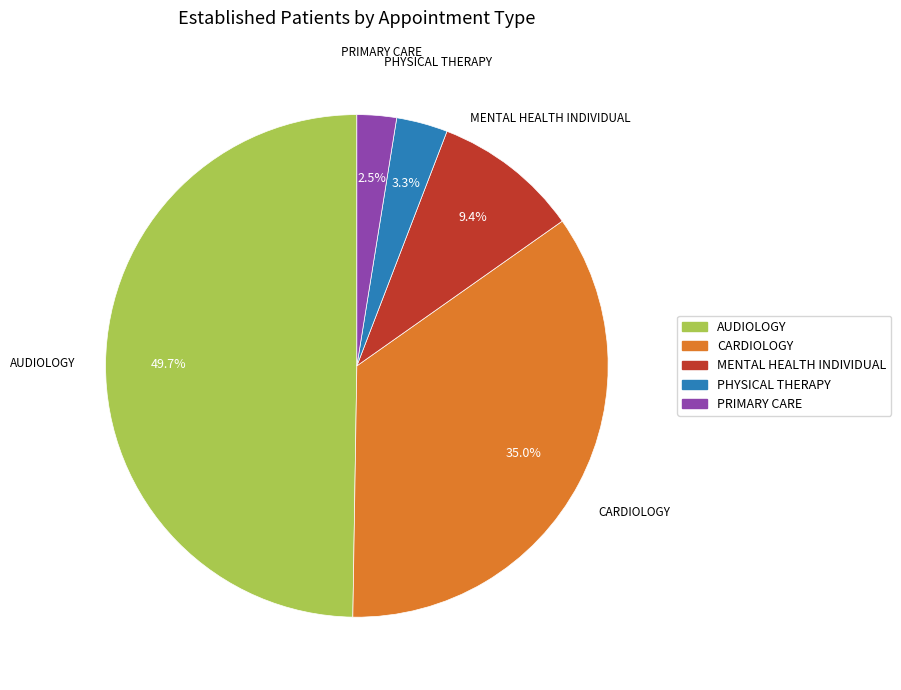

True or false: PHYSICAL THERAPY accounts for 3% of the total.

True